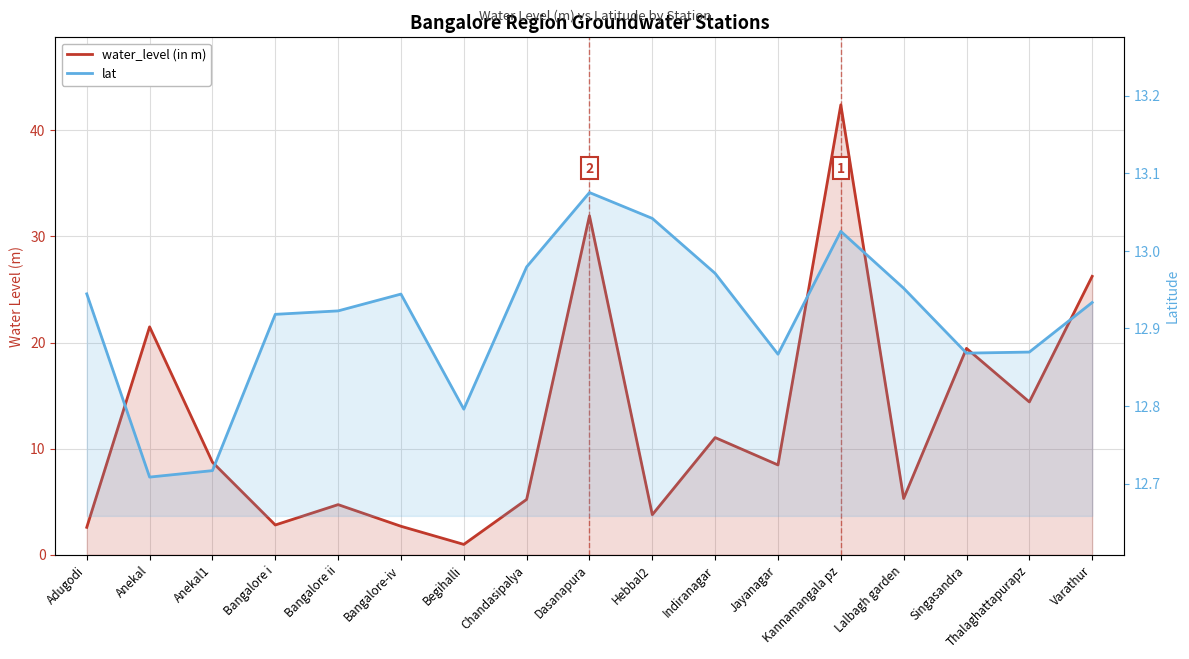

Read the lat value at Bangalore ii.

12.9